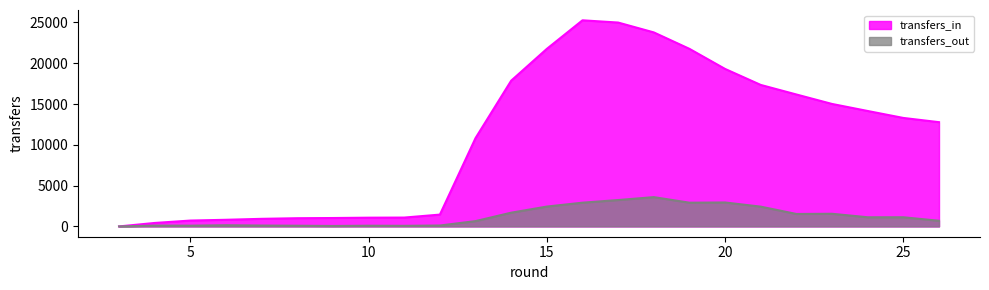

Between 20 and 4, which is larger?

20